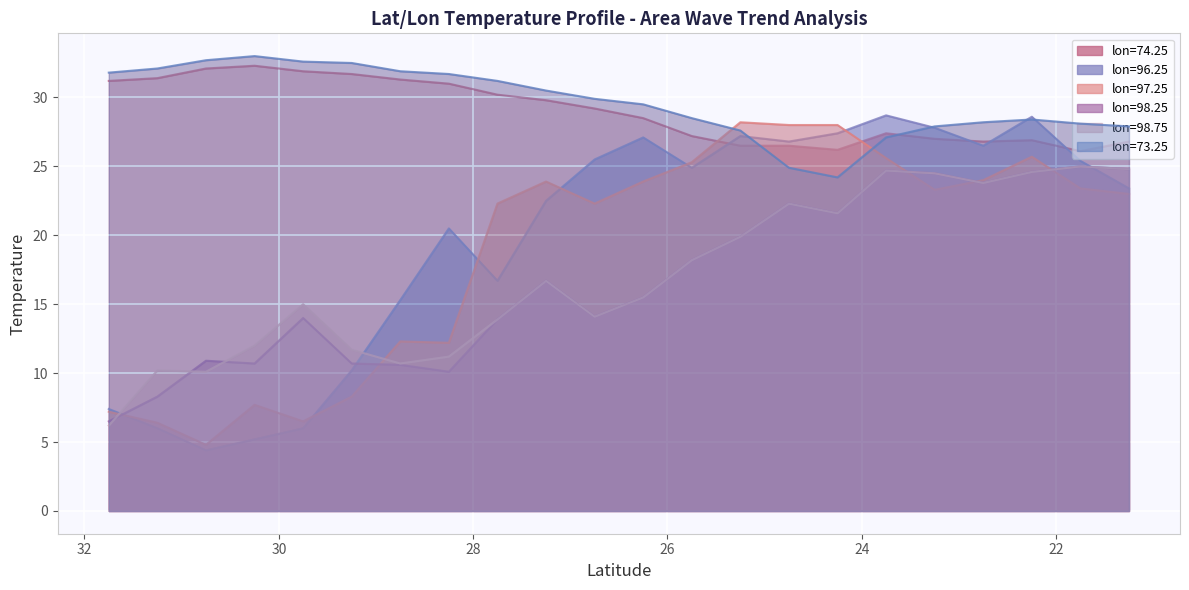

Where is 98.75 nearest to the value 15?

29.75